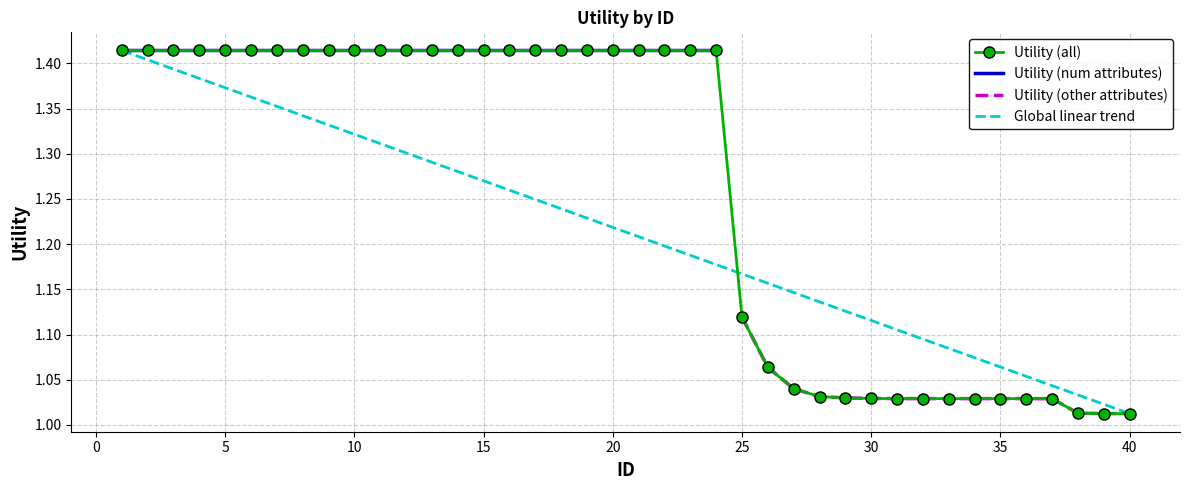

Is it true that the value at 13 is 1.4?

True